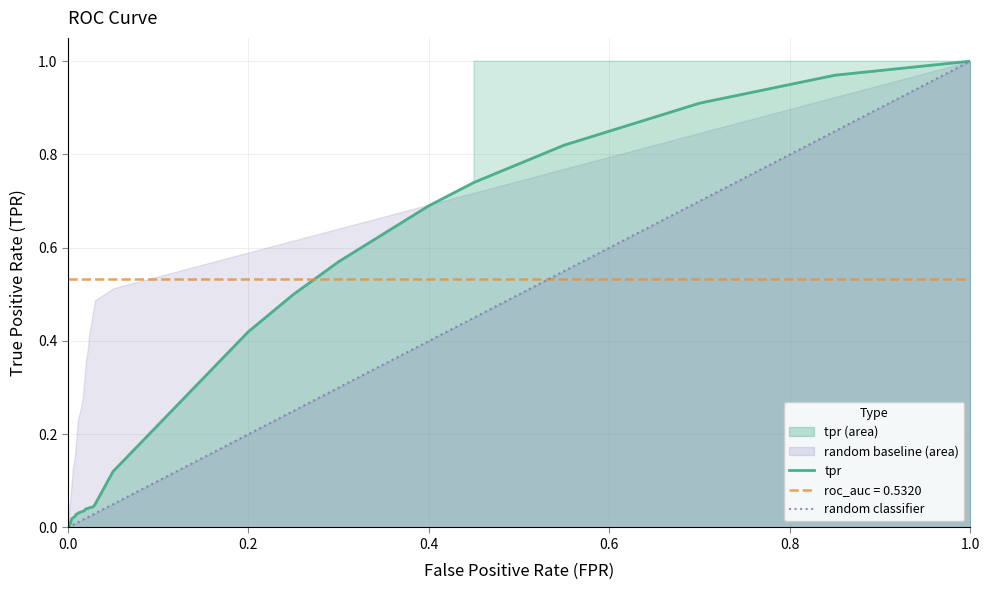

After their last crossing, which series has the higher values: tpr or roc_auc = 0.5320?

tpr